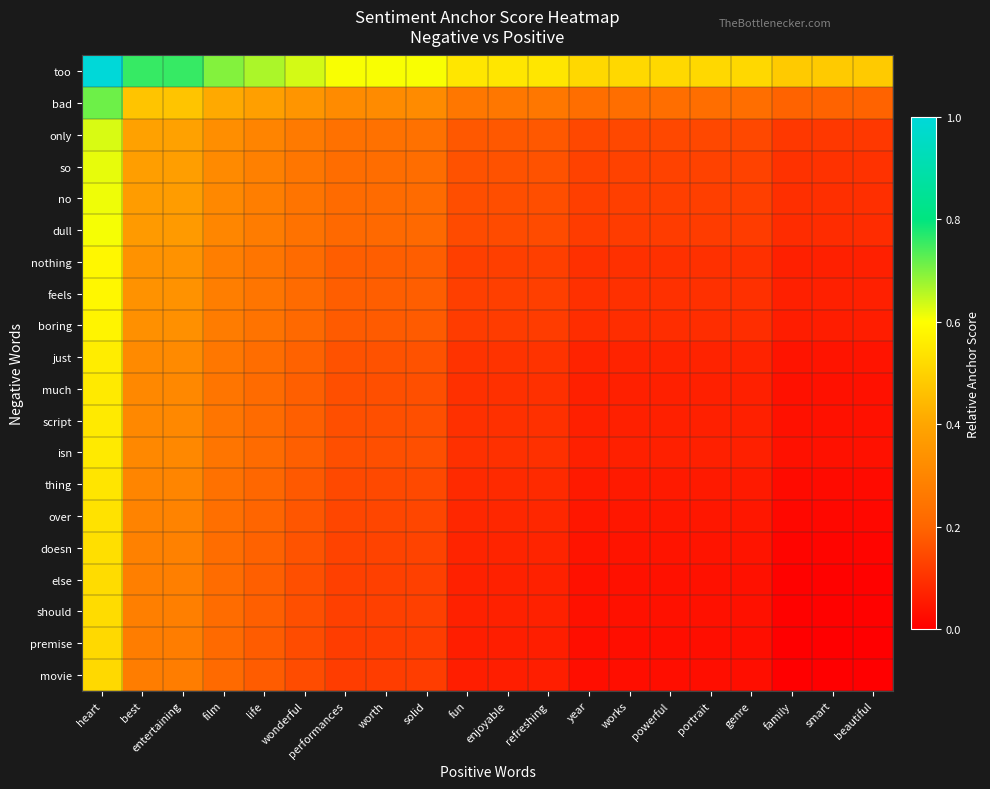

Which series has the largest total across all categories?

too